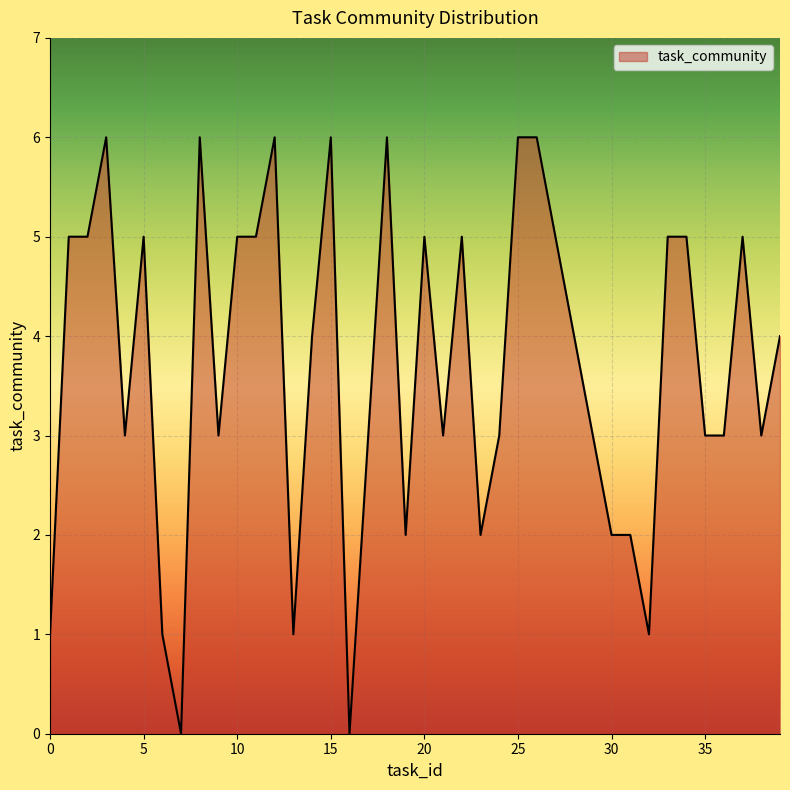

What is the difference between the maximum and minimum values?

6